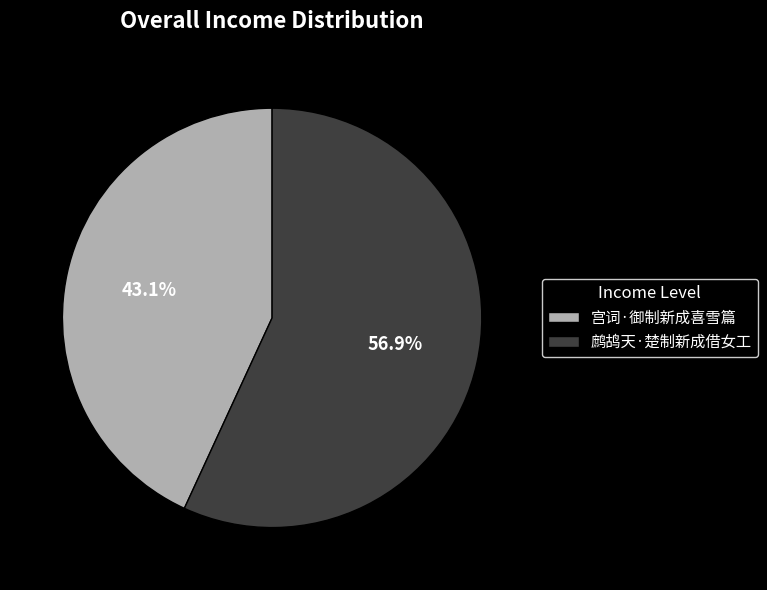

Is the sum of 鹧鸪天·楚制新成借女工 and 宫词·御制新成喜雪篇 greater than half?

Yes